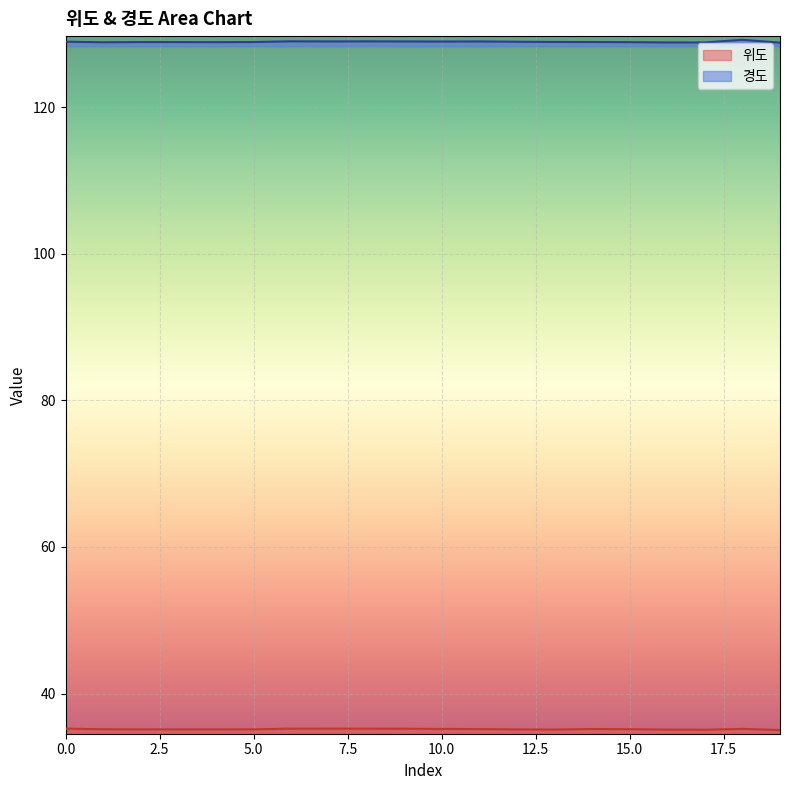

List the labels in order of 경도 value, largest first.

18, 6, 8, 9, 7, 11, 10, 0, 12, 13, 14, 5, 2, 3, 15, 4, 1, 16, 17, 19